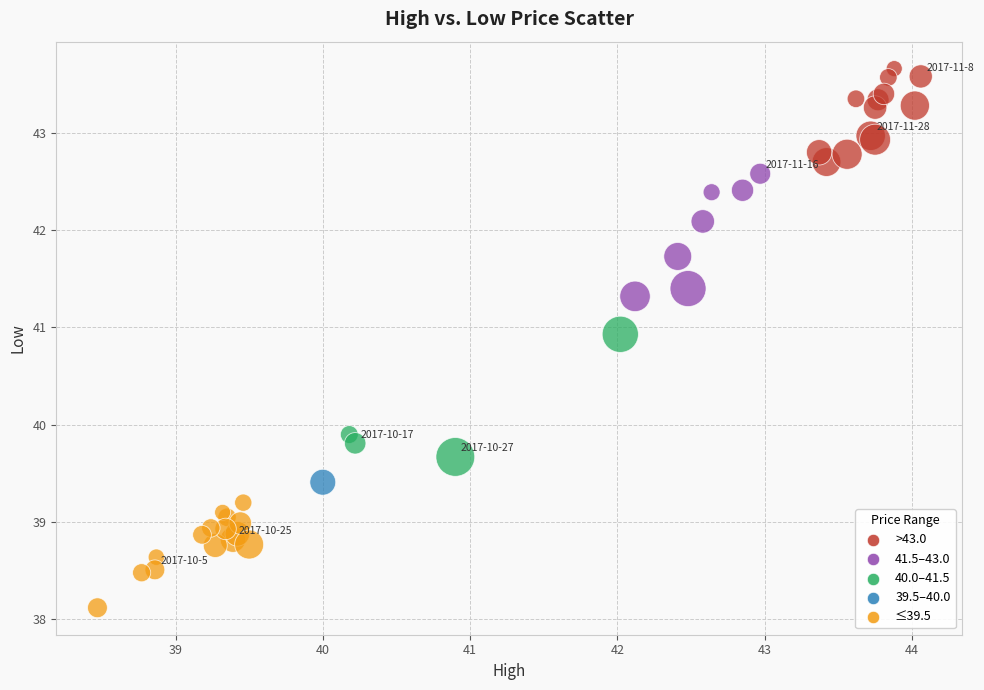

What Y value in the scatter plot is closest to 40?

39.9